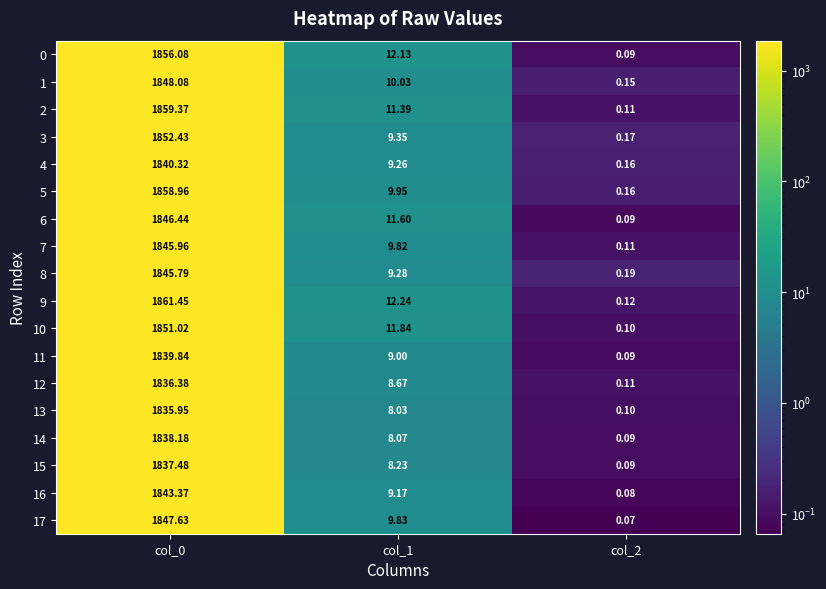

Is the value of 9 at col_2 greater than the value of 11 at col_1?

No